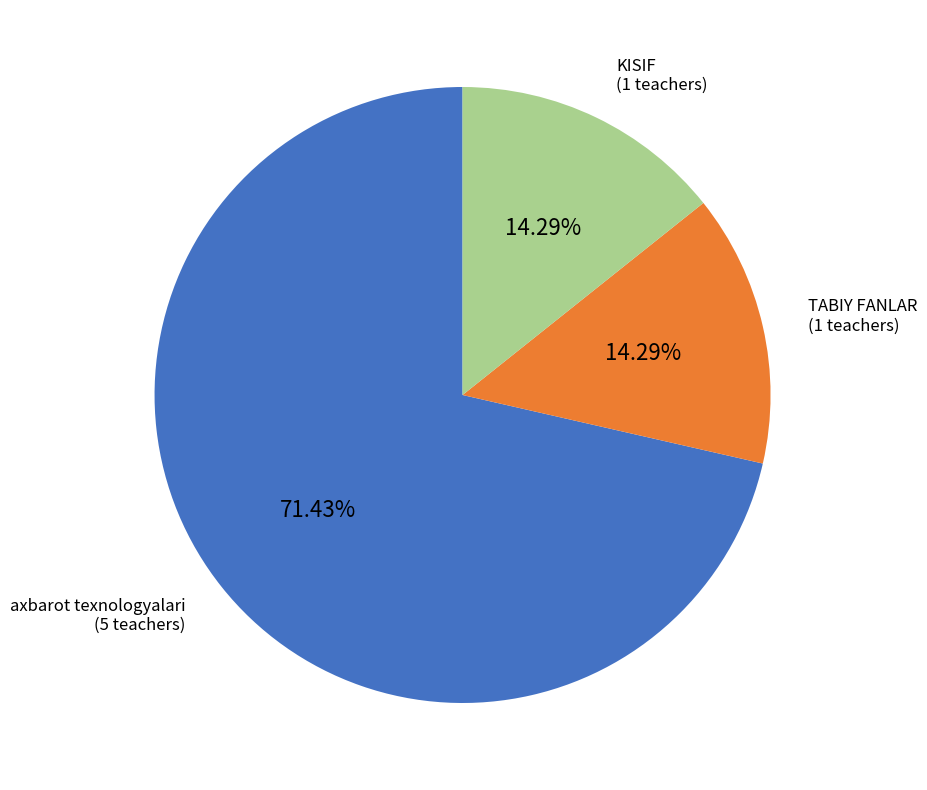

Between axbarot texnologyalari and TABIY FANLAR, which is larger?

axbarot texnologyalari